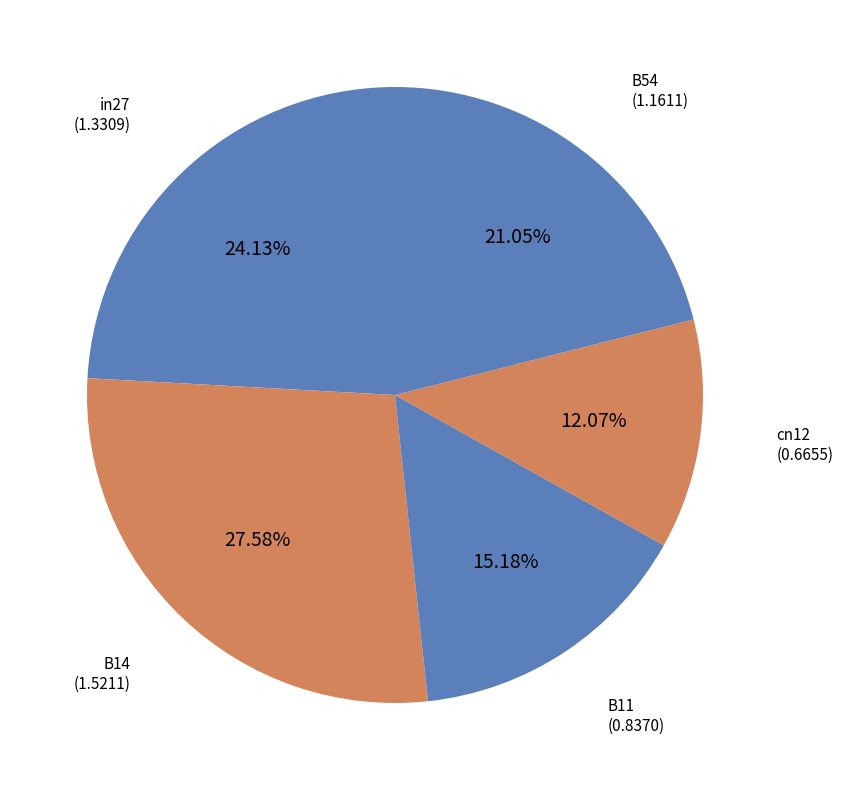

To the nearest percent, what is the difference between the largest and smallest slice percentages?

16%